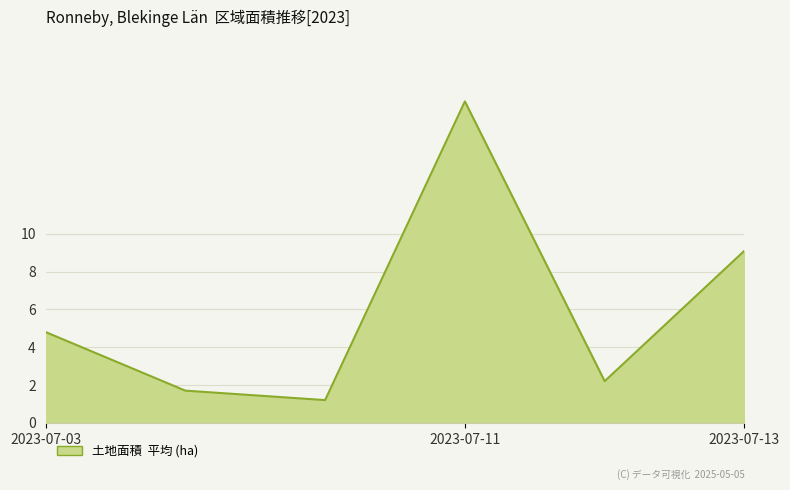

What is the sum of all values?

36.0